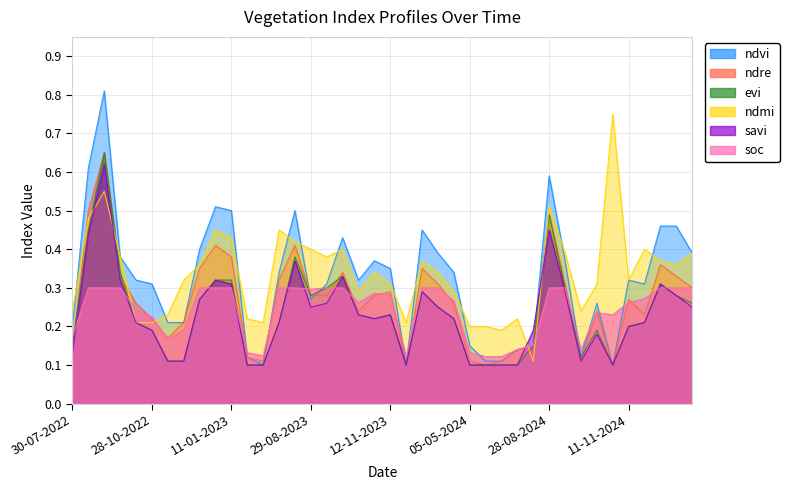

Which series ends up on top after the final intersection of soc and ndvi?

ndvi